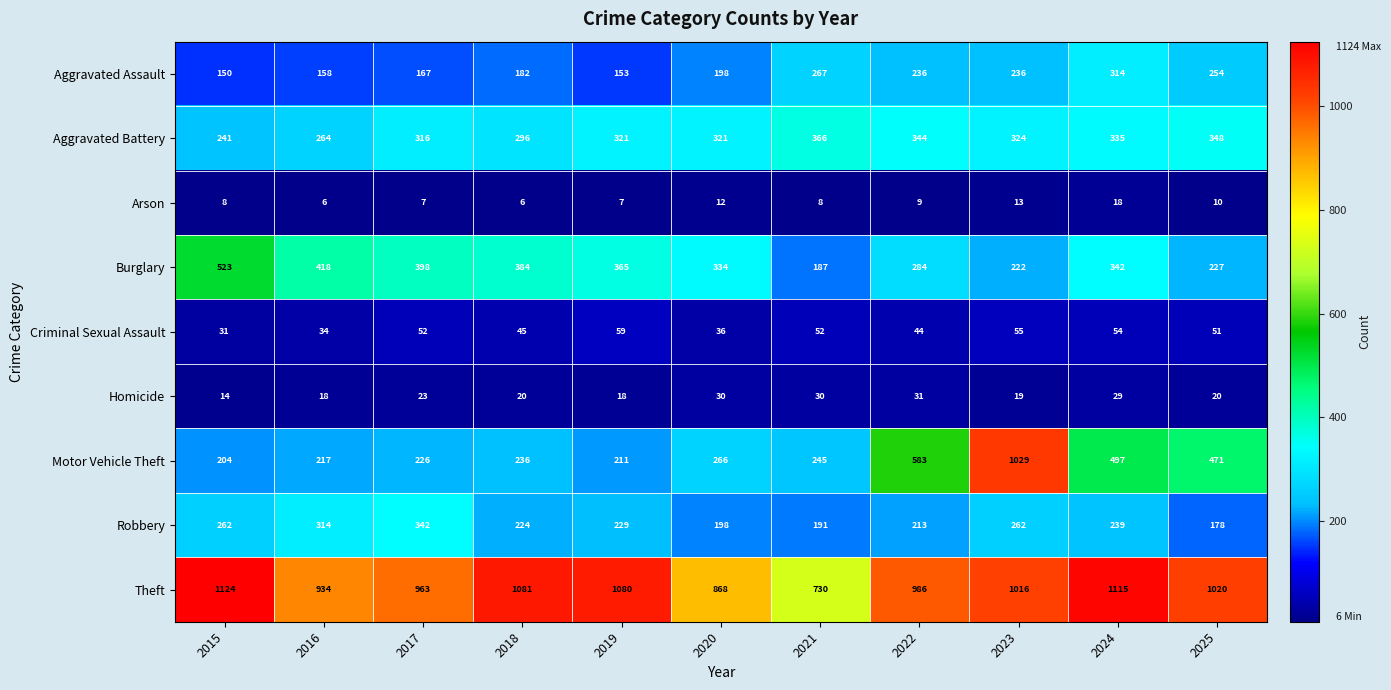

The Motor Vehicle Theft series shows 395 at 2018. True or false?

False